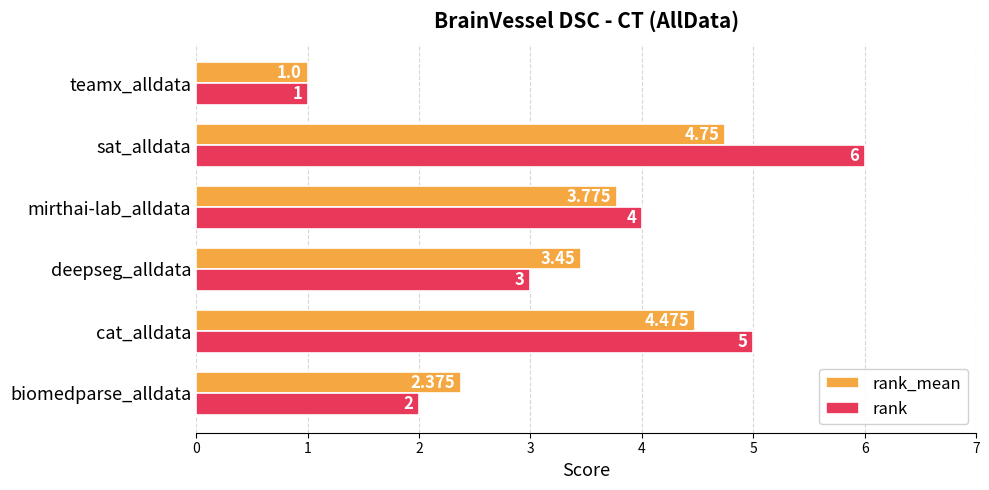

What is the sum of all rank values?

21.0